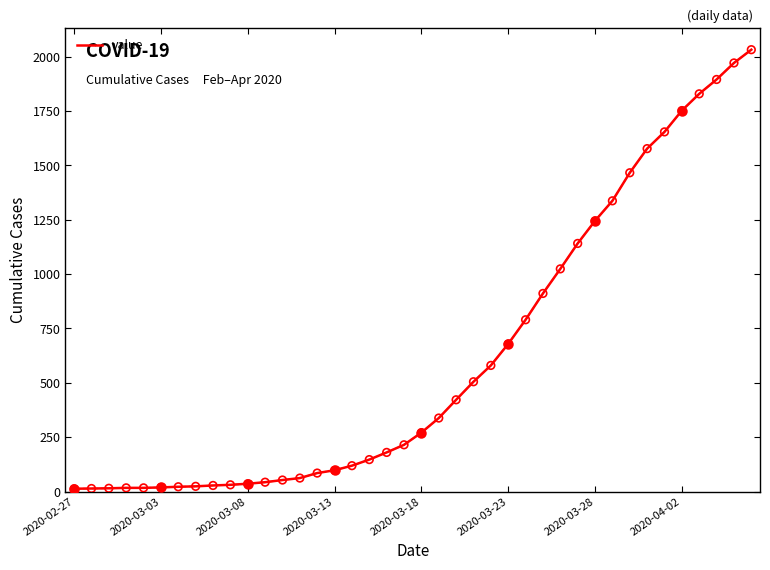

What is the difference between the maximum and minimum values?

2019